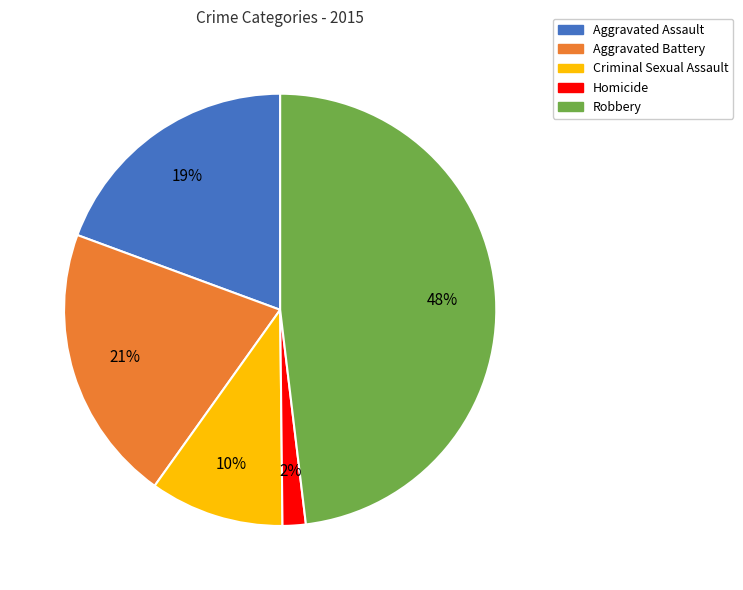

Count the number of slices in the pie.

5